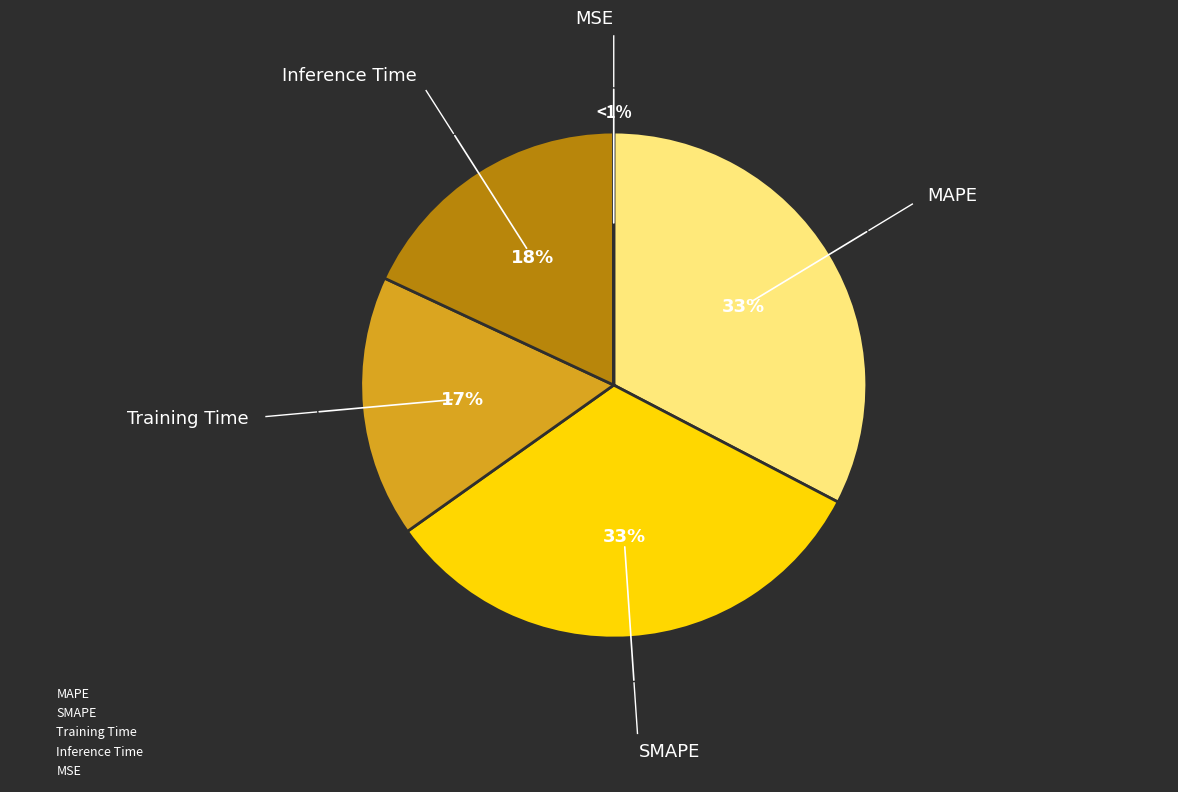

Is it true that MSE is 0% of the pie?

True